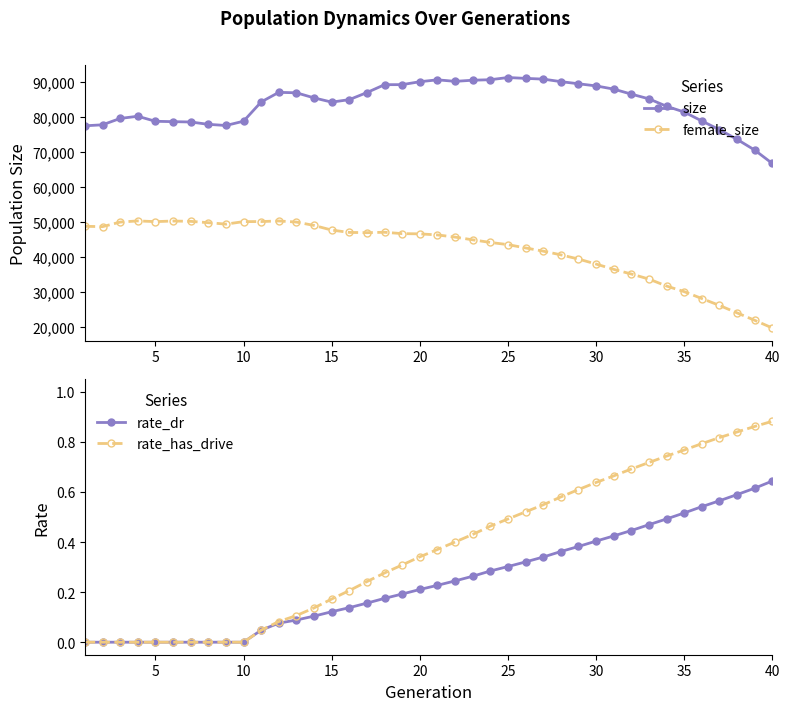

True or false: size and female_size intersect in this chart.

False